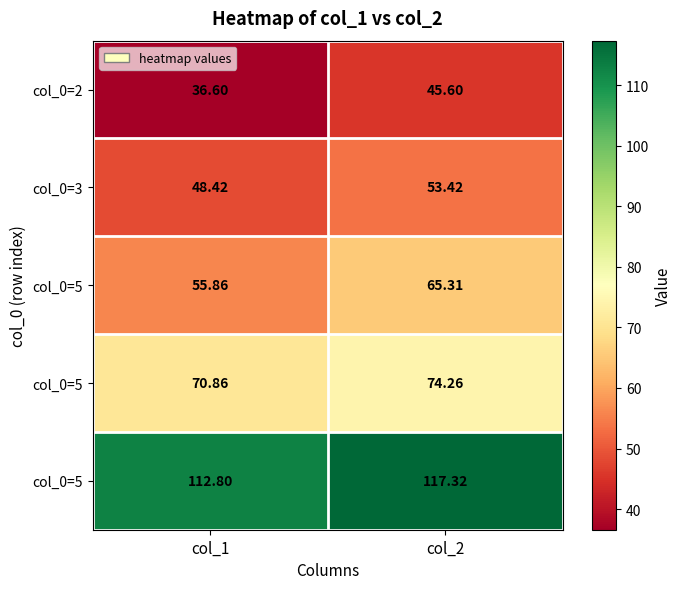

Count the number of categories in the chart.

2